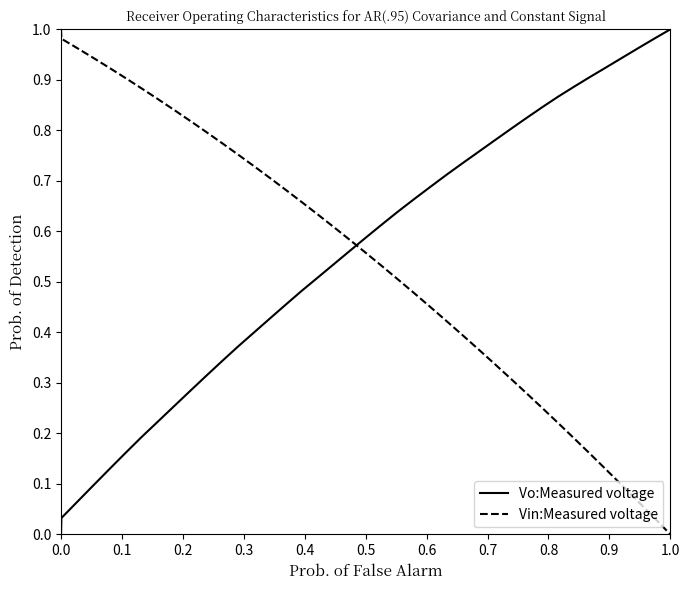

How many lines are shown in the chart?

2